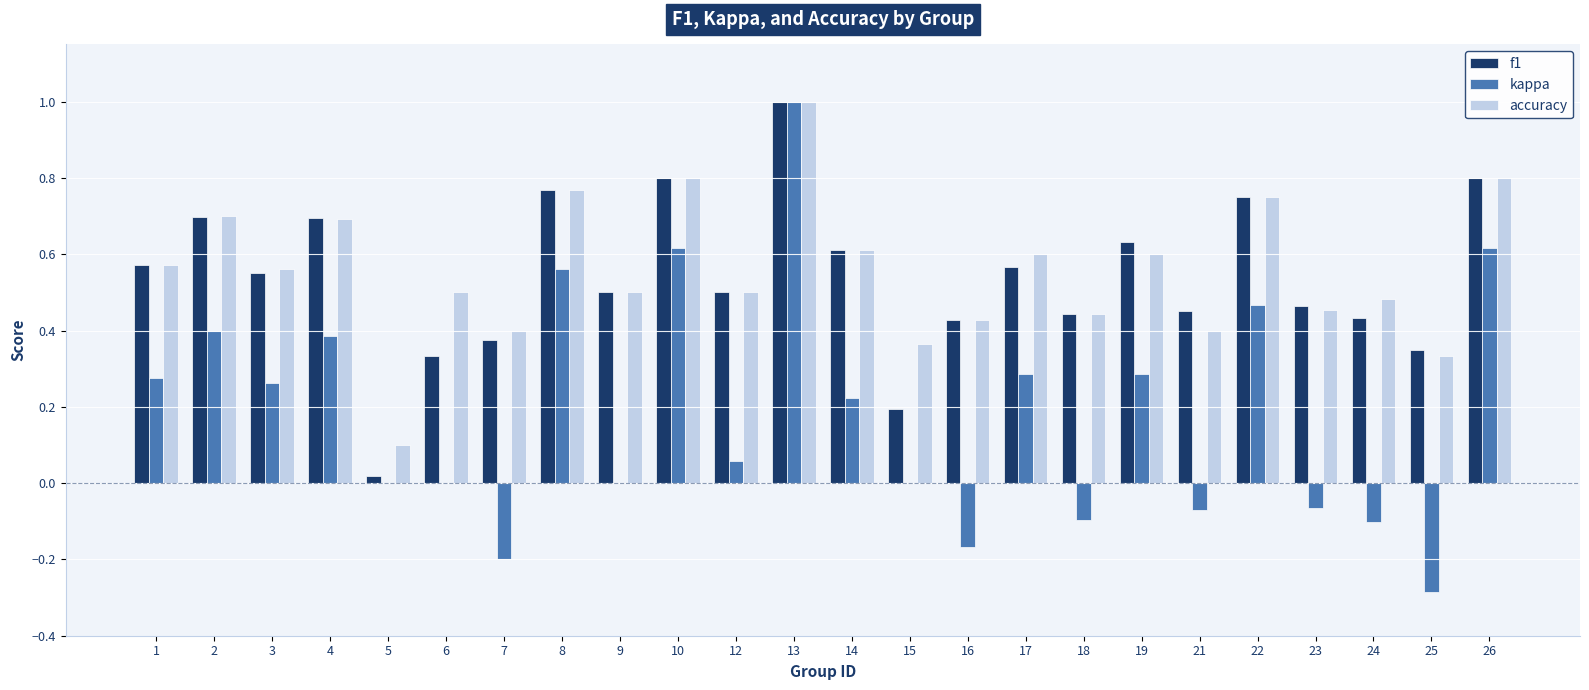

At which label does kappa reach its peak?

13